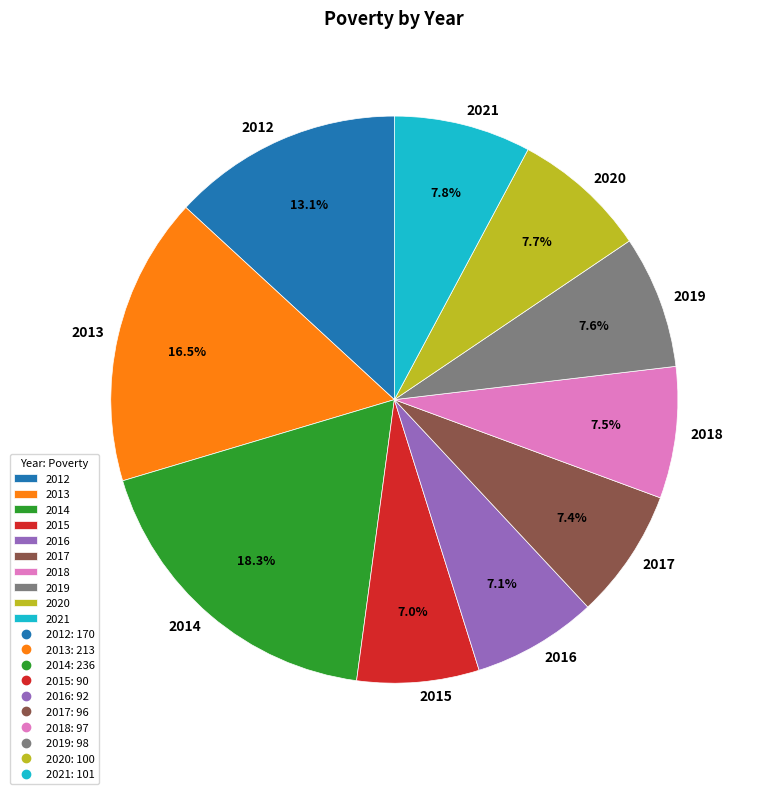

Is it true that 2021 is 8% of the pie?

True